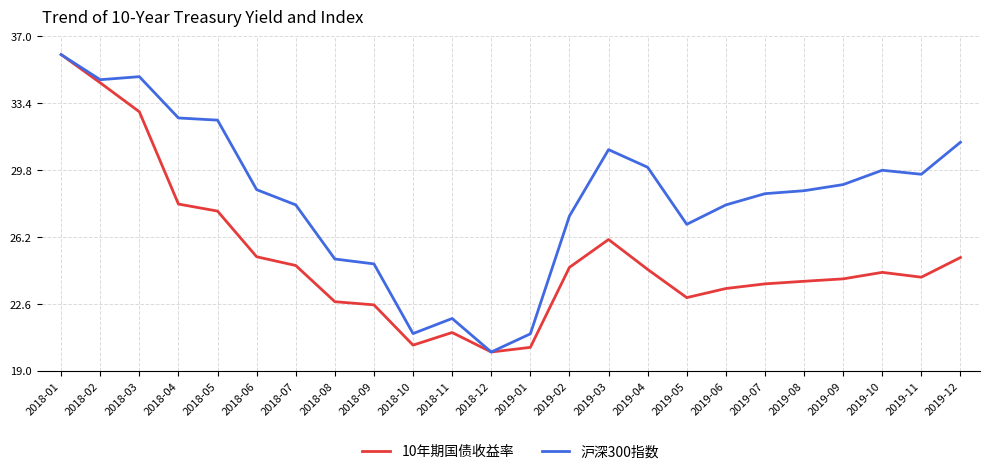

Is the value of 沪深300指数 at 2019-06 greater than the value of 10年期国债收益率 at 2018-01?

No